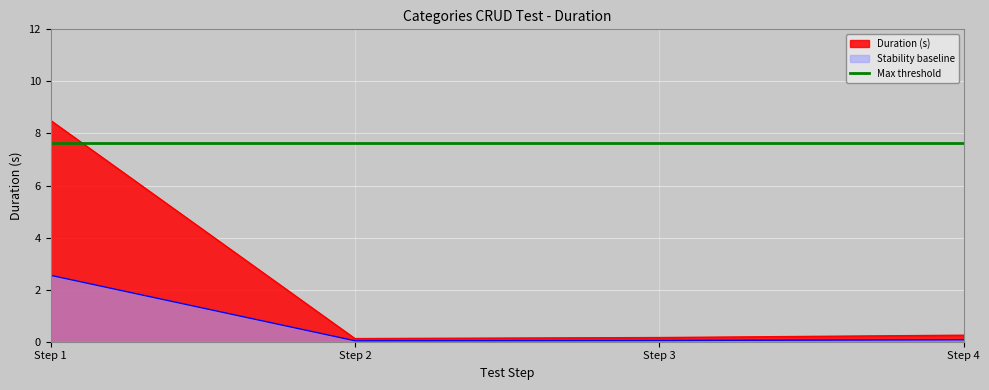

Is the value of Max threshold at Step 2 greater than the value of Stability baseline at Step 3?

Yes